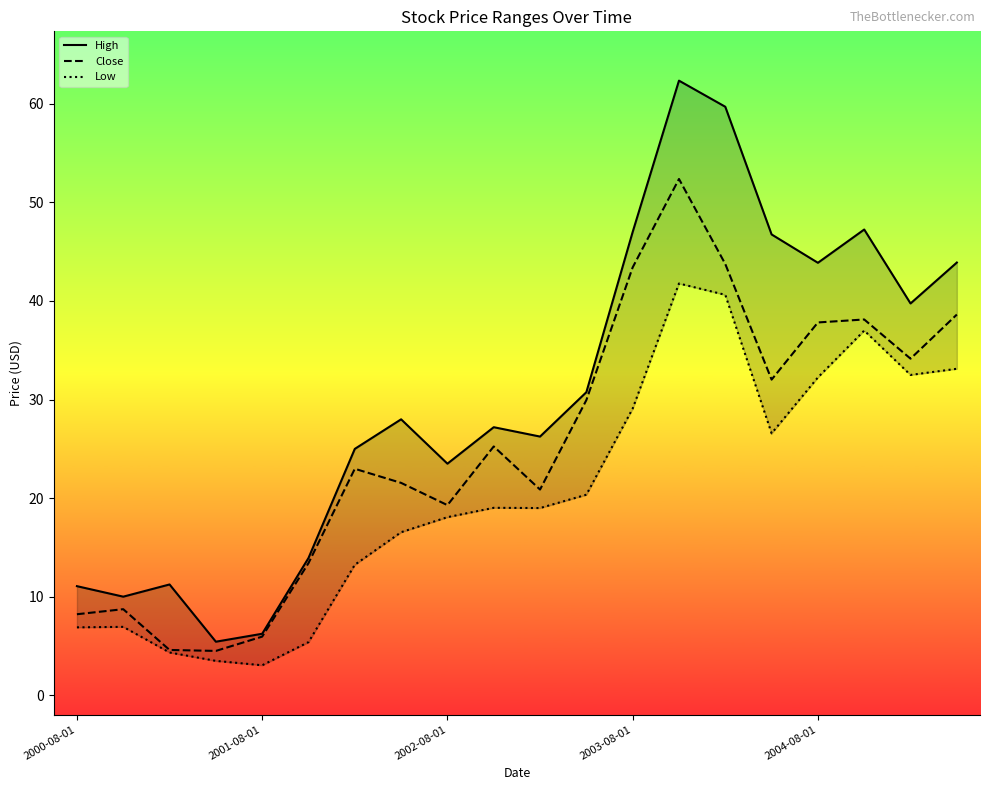

Is it true that Close equals 25.2 at 9?

True